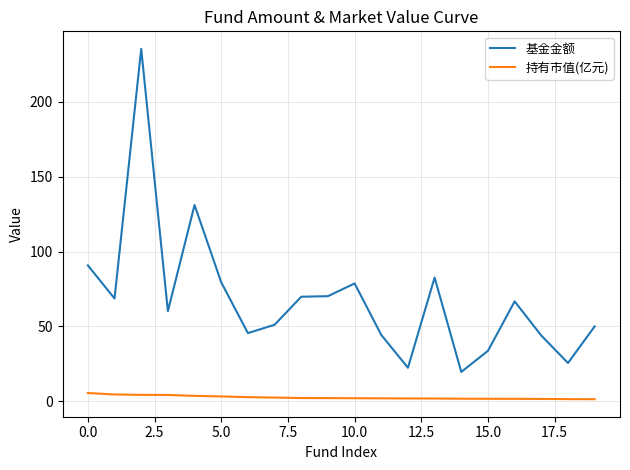

What is the minimum value for 基金金额?

19.6